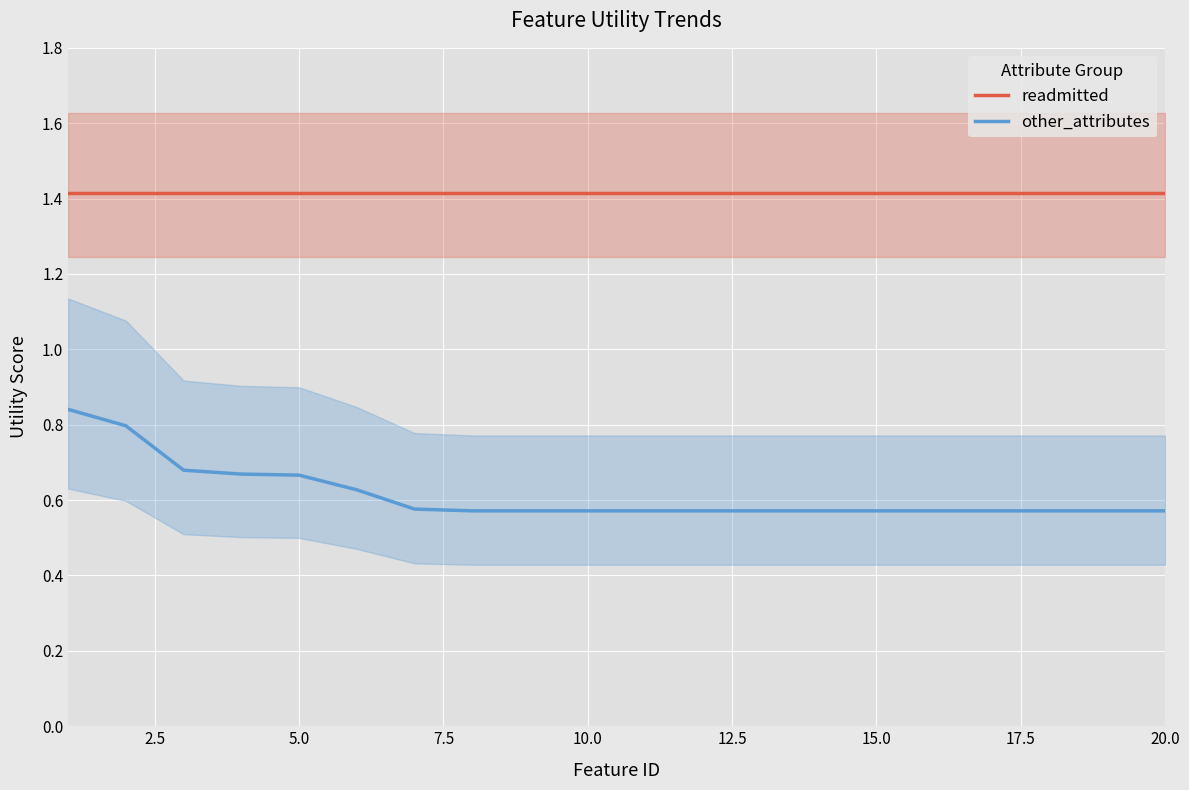

True or false: readmitted and other_attributes cross at least once.

False